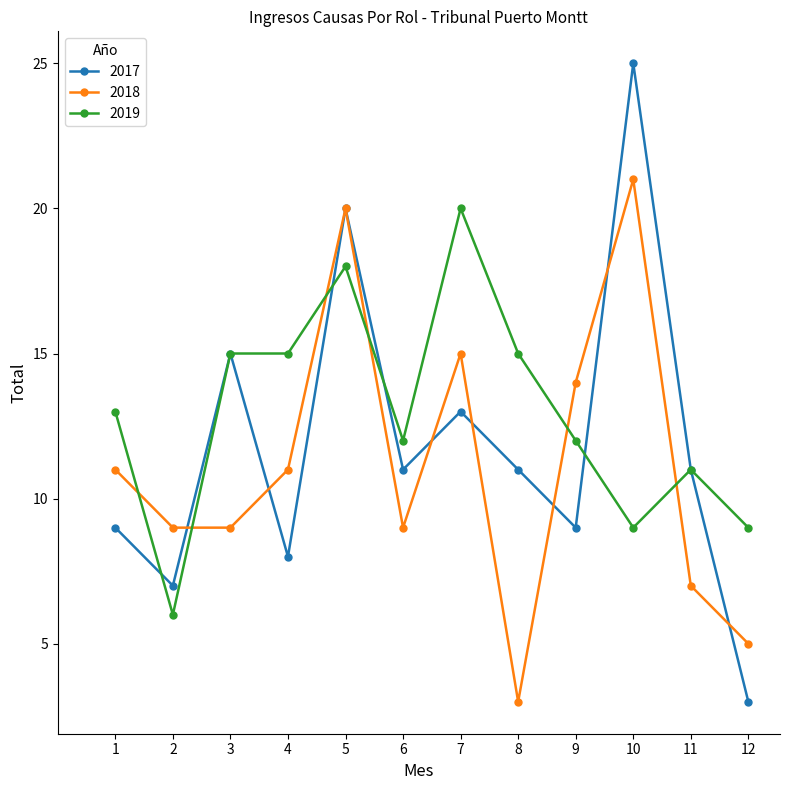

Reading left to right, list all the values displayed in this chart.

2017: 1=9	2=7	3=15	4=8	5=20	6=11	7=13	8=11	9=9	10=25	11=11	12=3
2018: 1=11	2=9	3=9	4=11	5=20	6=9	7=15	8=3	9=14	10=21	11=7	12=5
2019: 1=13	2=6	3=15	4=15	5=18	6=12	7=20	8=15	9=12	10=9	11=11	12=9